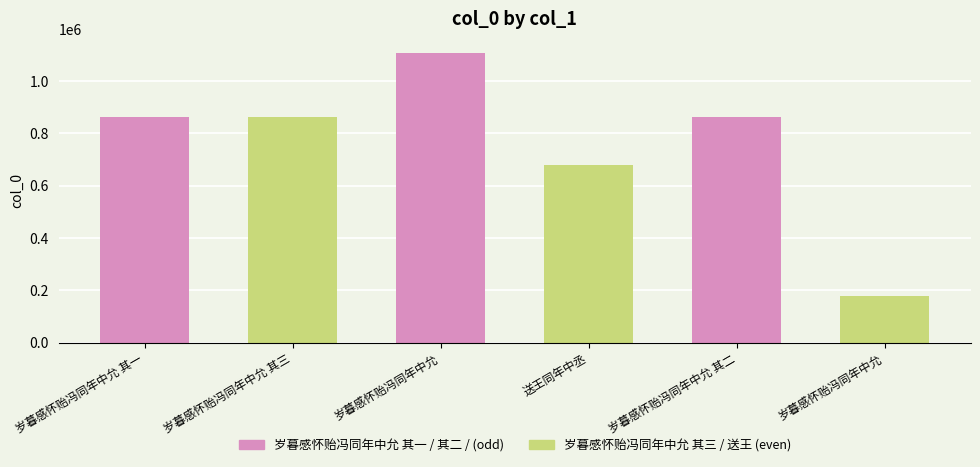

List the labels in order of value, smallest first.

岁暮感怀贻冯同年中允, 送王同年中丞, 岁暮感怀贻冯同年中允 其三, 岁暮感怀贻冯同年中允 其二, 岁暮感怀贻冯同年中允 其一, 岁暮感怀贻冯同年中允